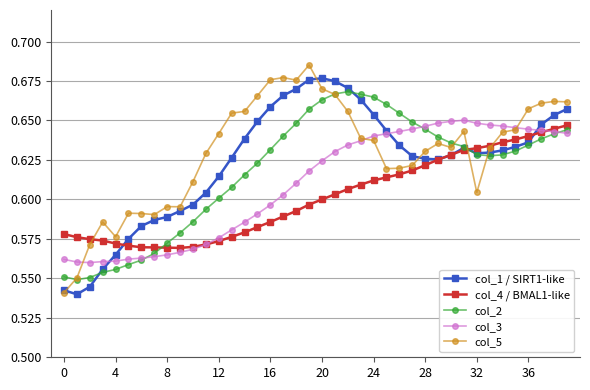

How many col_1 / SIRT1-like values are between 0 and 1?

40